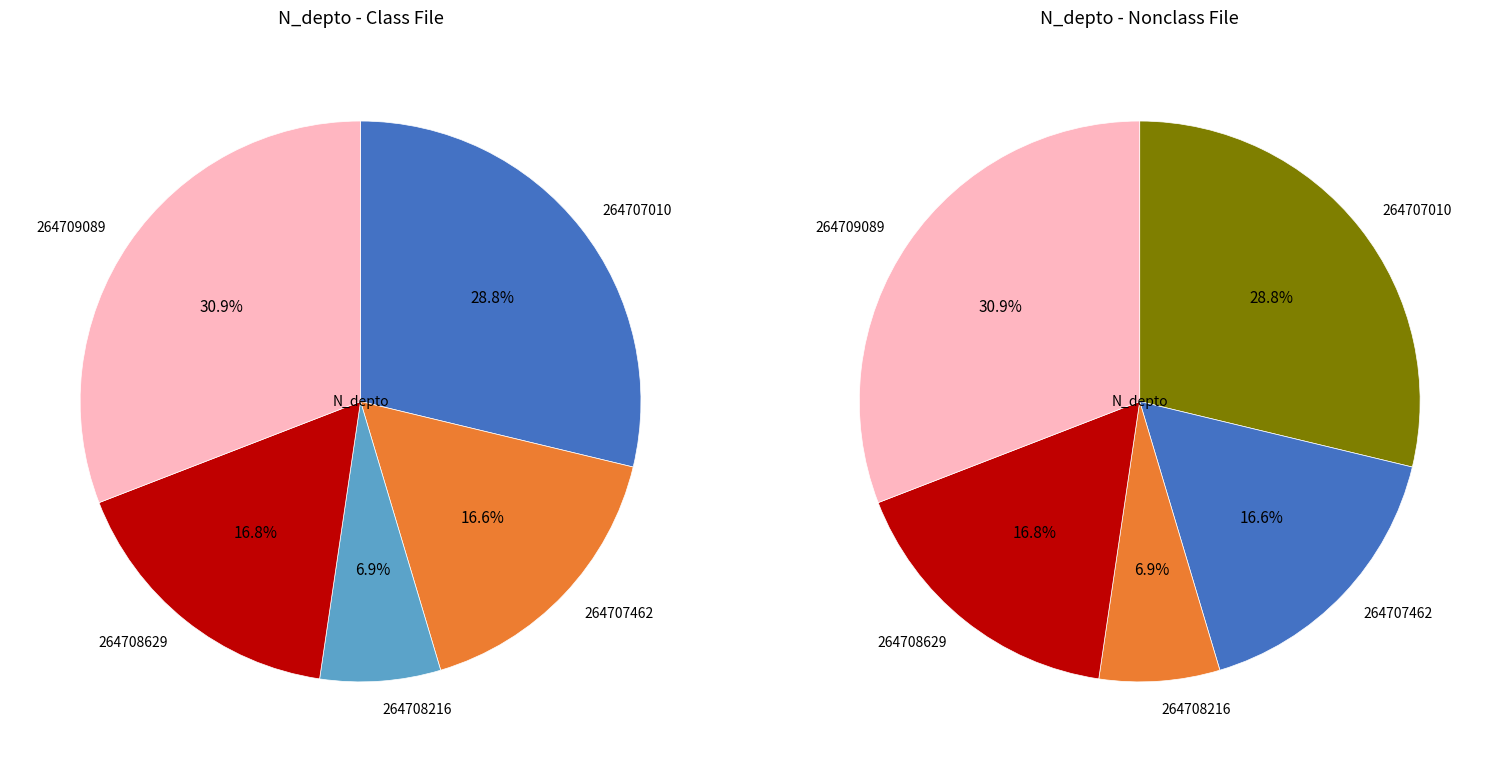

What portion of the pie excludes 264709089?

69.1%